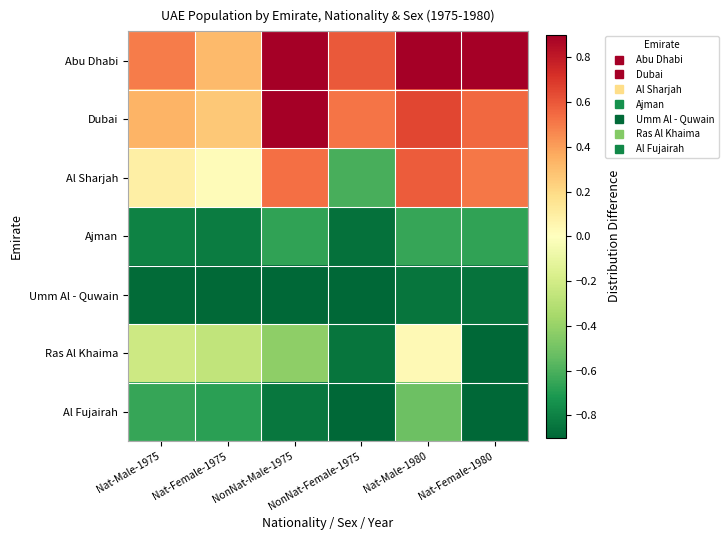

Reading left to right, list all the values displayed in this chart.

Abu Dhabi: Nat-Male-1975=0.5	Nat-Female-1975=0.3	NonNat-Male-1975=5.4	NonNat-Female-1975=0.6	Nat-Male-1980=1.5	Nat-Female-1980=1.2
Dubai: Nat-Male-1975=0.3	Nat-Female-1975=0.3	NonNat-Male-1975=4.3	NonNat-Female-1975=0.5	Nat-Male-1980=0.6	Nat-Female-1980=0.6
Al Sharjah: Nat-Male-1975=0.1	Nat-Female-1975=0.0	NonNat-Male-1975=0.5	NonNat-Female-1975=-0.6	Nat-Male-1980=0.6	Nat-Female-1980=0.5
Ajman: Nat-Male-1975=-0.8	Nat-Female-1975=-0.8	NonNat-Male-1975=-0.7	NonNat-Female-1975=-0.9	Nat-Male-1980=-0.6	Nat-Female-1980=-0.7
Umm Al - Quwain: Nat-Male-1975=-0.9	Nat-Female-1975=-0.9	NonNat-Male-1975=-0.9	NonNat-Female-1975=-1.0	Nat-Male-1980=-0.8	Nat-Female-1980=-0.9
Ras Al Khaima: Nat-Male-1975=-0.2	Nat-Female-1975=-0.3	NonNat-Male-1975=-0.4	NonNat-Female-1975=-0.8	Nat-Male-1980=0.0	Nat-Female-1980=-1.0
Al Fujairah: Nat-Male-1975=-0.6	Nat-Female-1975=-0.7	NonNat-Male-1975=-0.8	NonNat-Female-1975=-1.0	Nat-Male-1980=-0.5	Nat-Female-1980=-1.0